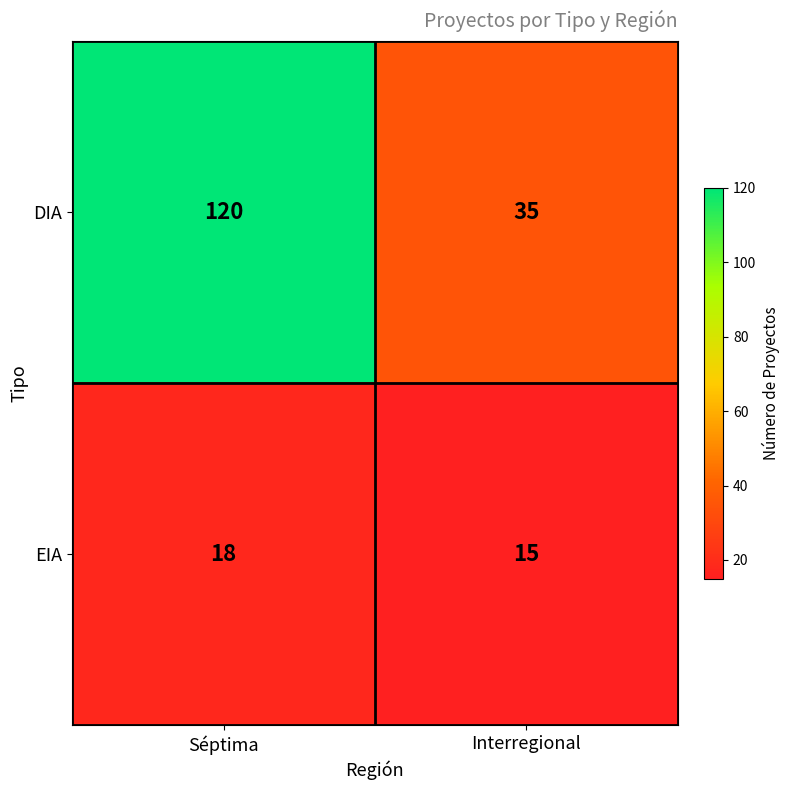

List the series in order of their peak value, highest first.

DIA, EIA